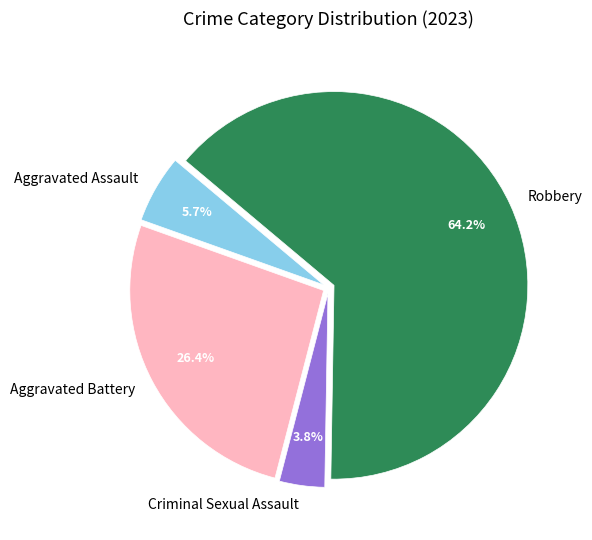

What percentage do Robbery and Criminal Sexual Assault together represent?

67.9%